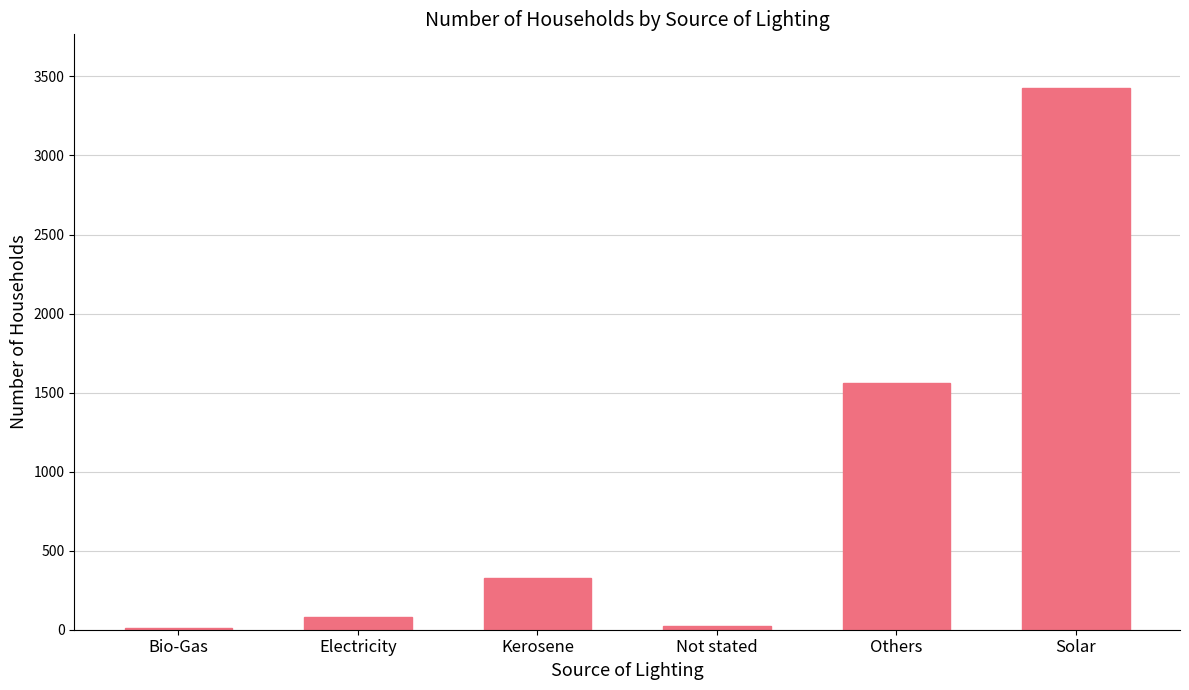

Where is the data nearest to the value 1716?

Others